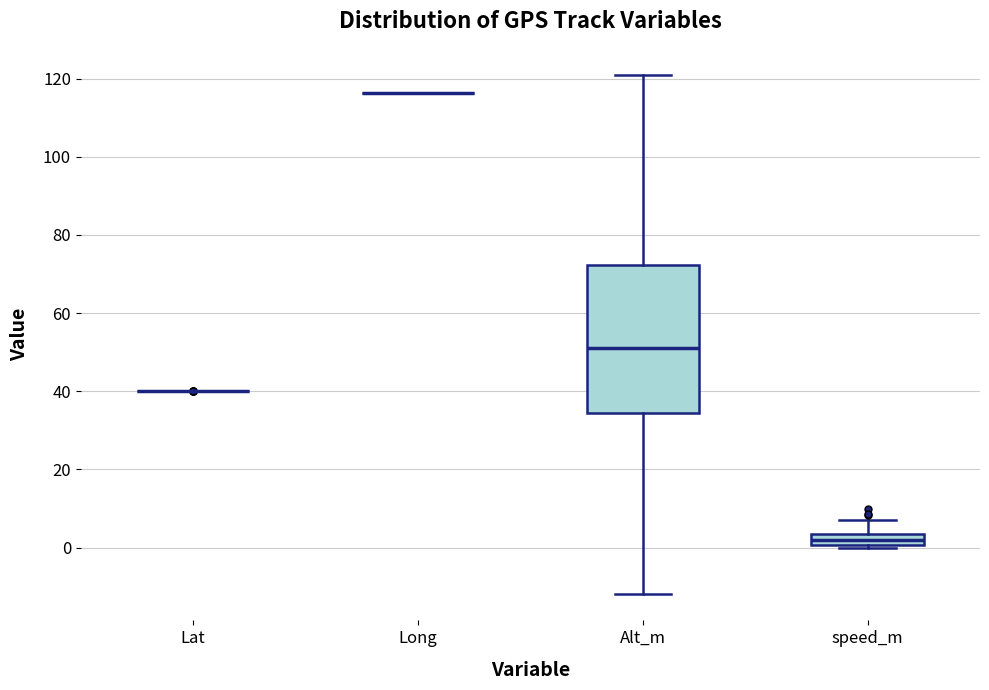

Which box is the tallest, from its lower edge to its upper edge?

Alt_m